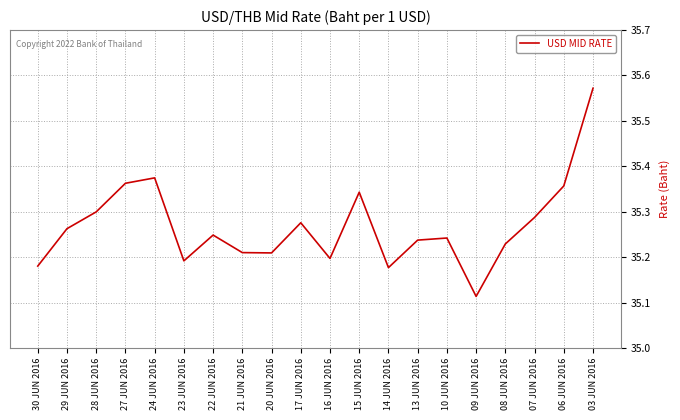

What is the difference between the second highest and second lowest values?

0.2